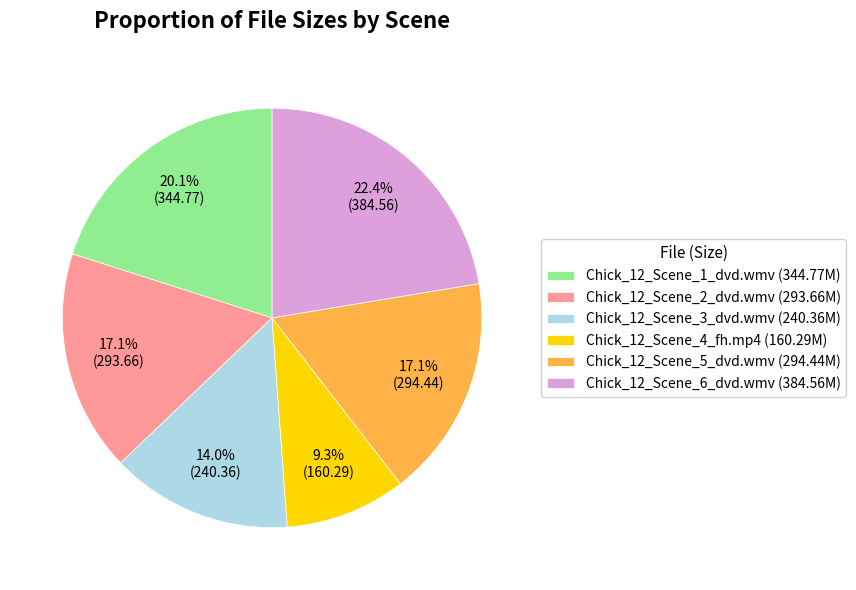

To the nearest percent, what is the difference between the largest and smallest slice percentages?

13%